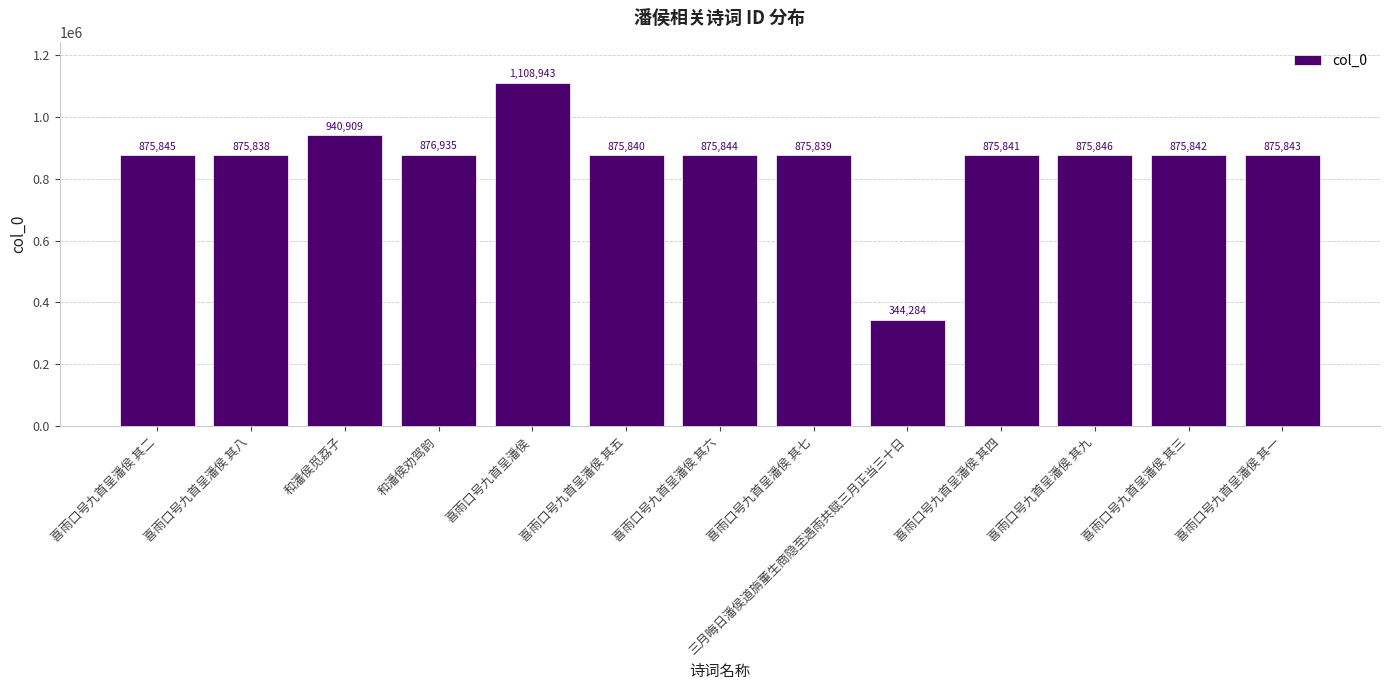

Reading right to left, what are all the values shown in this chart?

喜雨口号九首呈潘侯 其一=875843	喜雨口号九首呈潘侯 其三=875842	喜雨口号九首呈潘侯 其九=875846	喜雨口号九首呈潘侯 其四=875841	三月晦日潘侯道旃董生商隐至遇雨共赋三月正当三十日=344284	喜雨口号九首呈潘侯 其七=875839	喜雨口号九首呈潘侯 其六=875844	喜雨口号九首呈潘侯 其五=875840	喜雨口号九首呈潘侯=1108943	和潘侯劝驾韵=876935	和潘侯觅荔子=940909	喜雨口号九首呈潘侯 其八=875838	喜雨口号九首呈潘侯 其二=875845